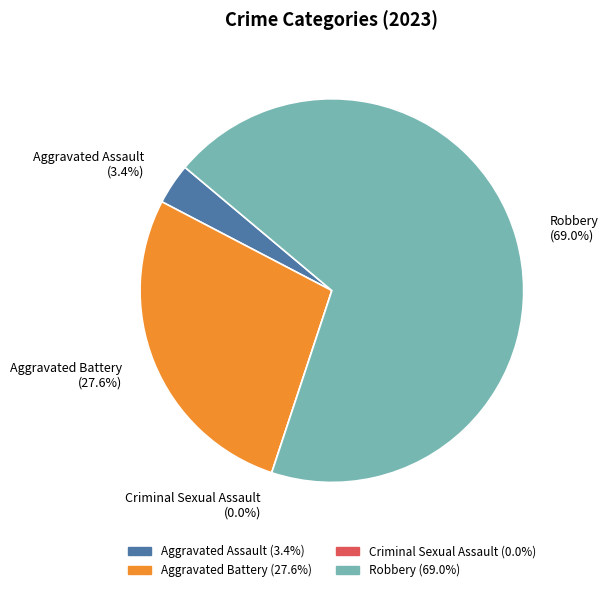

Which category accounts for the majority?

Robbery